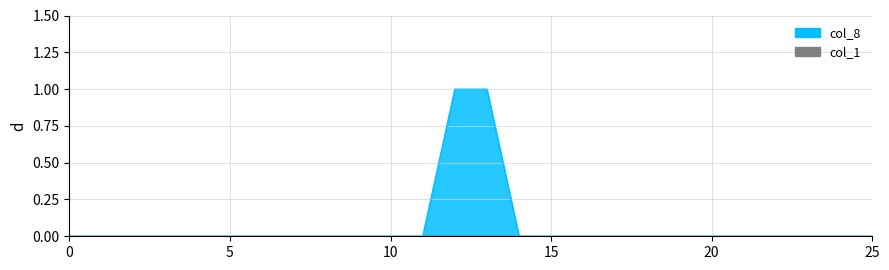

How many values in col_8 are above zero?

2